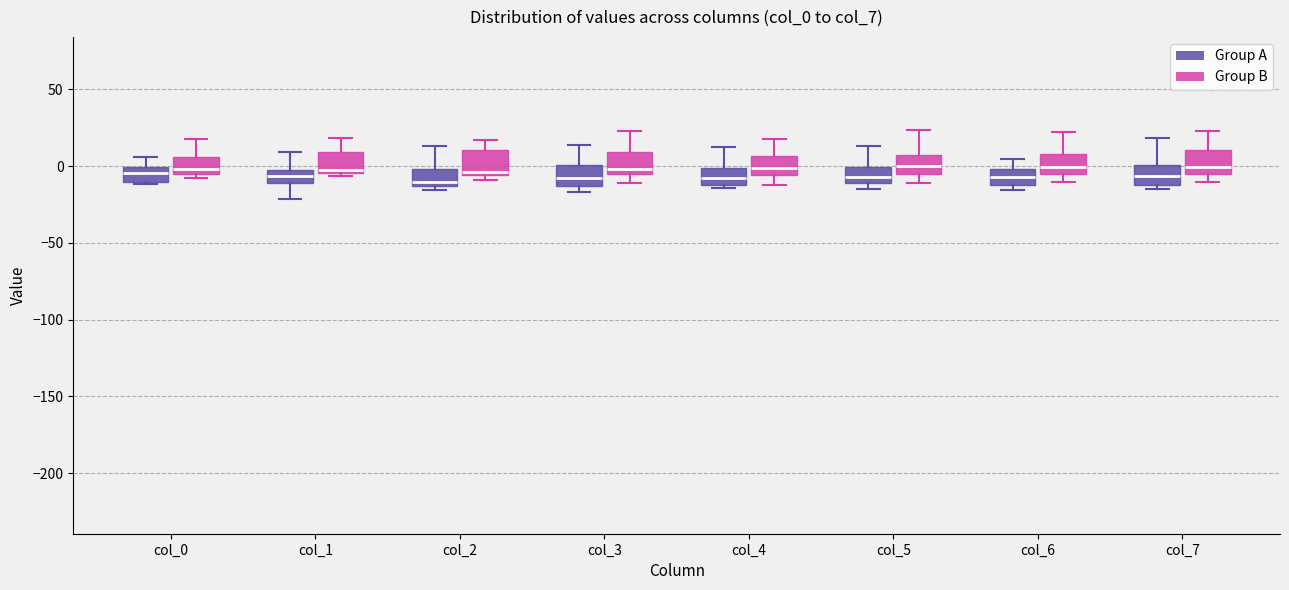

Reading left to right, read every box against the y-axis: the position of its median line, the range the box covers, and the ends of its whiskers. The values are not printed on the chart, so give them approximately, as read against the axis.

col_0 (Group A): median -5, box -10 to 0, whiskers -10 (just below the box's lower edge) to 5
col_0 (Group B): median 0, box -5 to 5, whiskers -10 to 20
col_1 (Group A): median -5 (inside the box), box -10 to -5, whiskers -20 to 10
col_1 (Group B): median 0, box -5 to 10, whiskers -5 (just below the box's lower edge) to 20
col_2 (Group A): median -10, box -15 to 0, whiskers -15 (just below the box's lower edge) to 15
col_2 (Group B): median -5 (just above the box's lower edge), box -5 to 10, whiskers -10 to 15
col_3 (Group A): median -10, box -15 to 0, whiskers -15 (just below the box's lower edge) to 15
col_3 (Group B): median 0, box -5 to 10, whiskers -10 to 25
col_4 (Group A): median -10 (inside the box), box -10 to 0, whiskers -15 to 10
col_4 (Group B): median 0, box -5 to 5, whiskers -10 to 20
col_5 (Group A): median -5, box -10 to 0, whiskers -15 to 15
col_5 (Group B): median 0, box -5 to 5, whiskers -10 to 25
col_6 (Group A): median -5, box -10 to 0, whiskers -15 to 5
col_6 (Group B): median 0, box -5 to 10, whiskers -10 to 20
col_7 (Group A): median -5, box -15 to 0, whiskers -15 (just below the box's lower edge) to 20
col_7 (Group B): median 0, box -5 to 10, whiskers -10 to 25